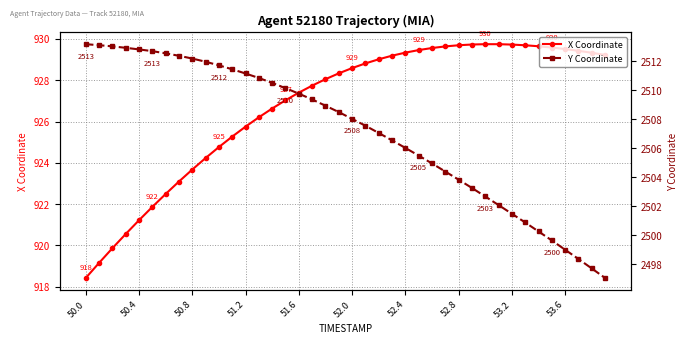

The value of X Coordinate at 10 is 924.8. True or false?

True